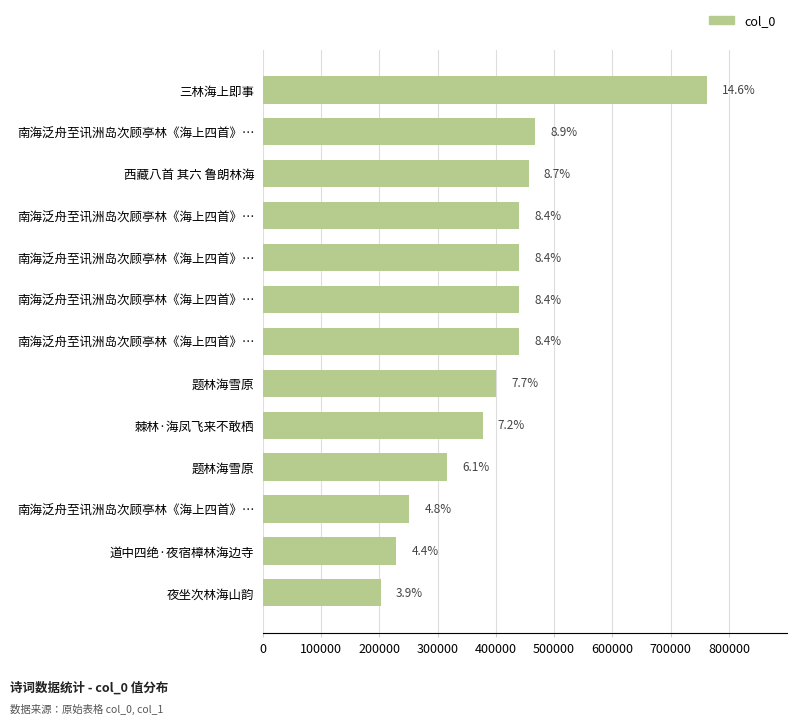

Are the bars horizontal?

Yes